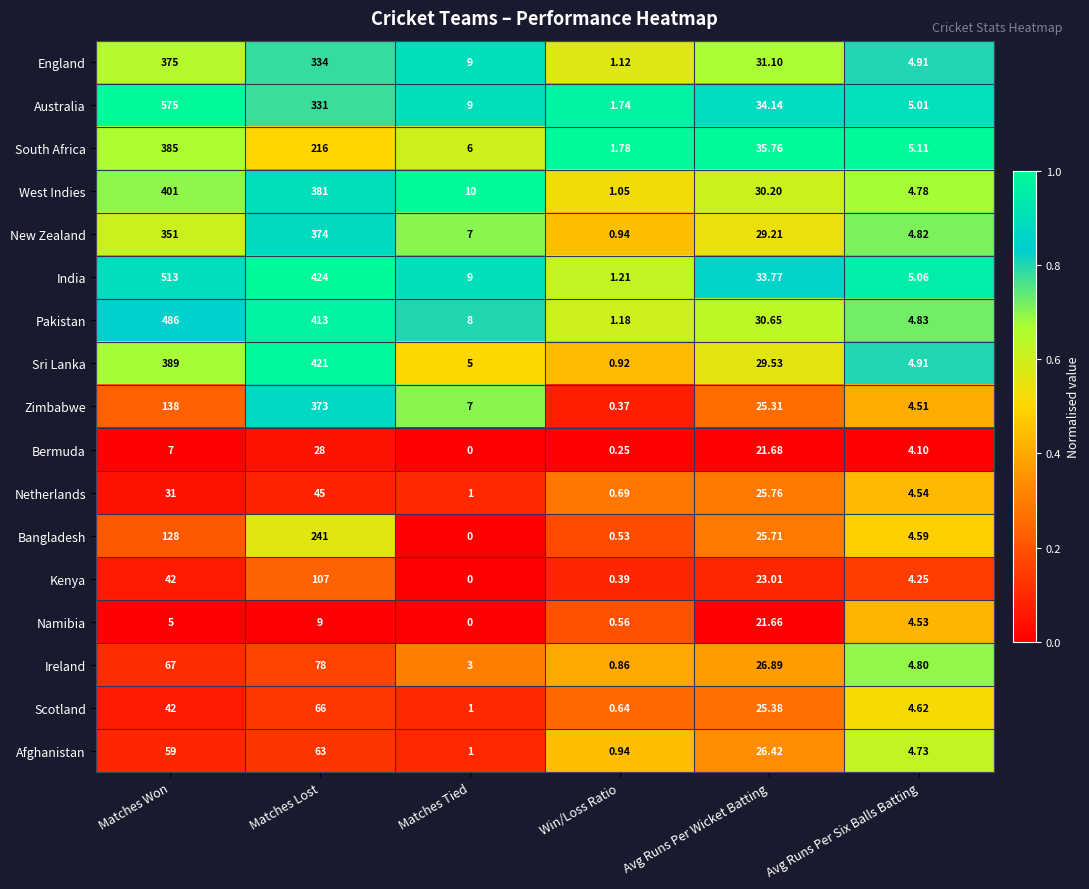

List the series in order of their peak value, lowest first.

Namibia, Bermuda, Netherlands, Afghanistan, Scotland, Ireland, Kenya, Bangladesh, Zimbabwe, New Zealand, England, South Africa, West Indies, Sri Lanka, Pakistan, India, Australia